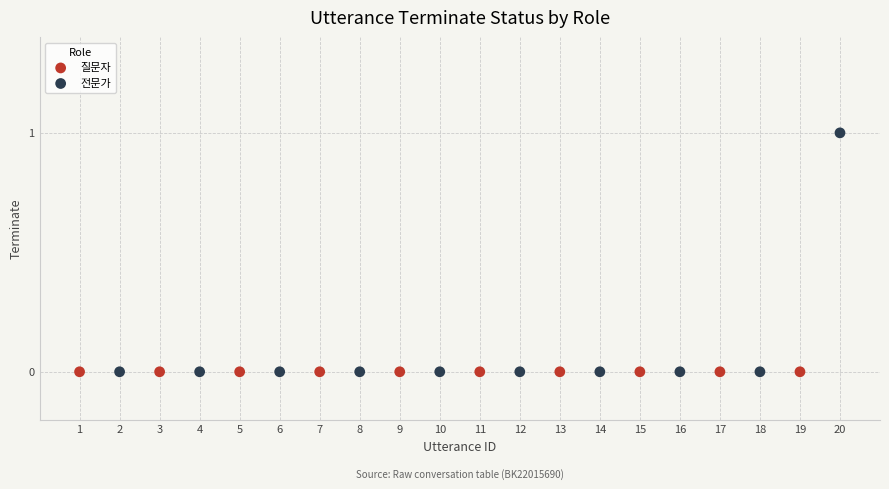

Which series reaches the maximum Y coordinate?

전문가